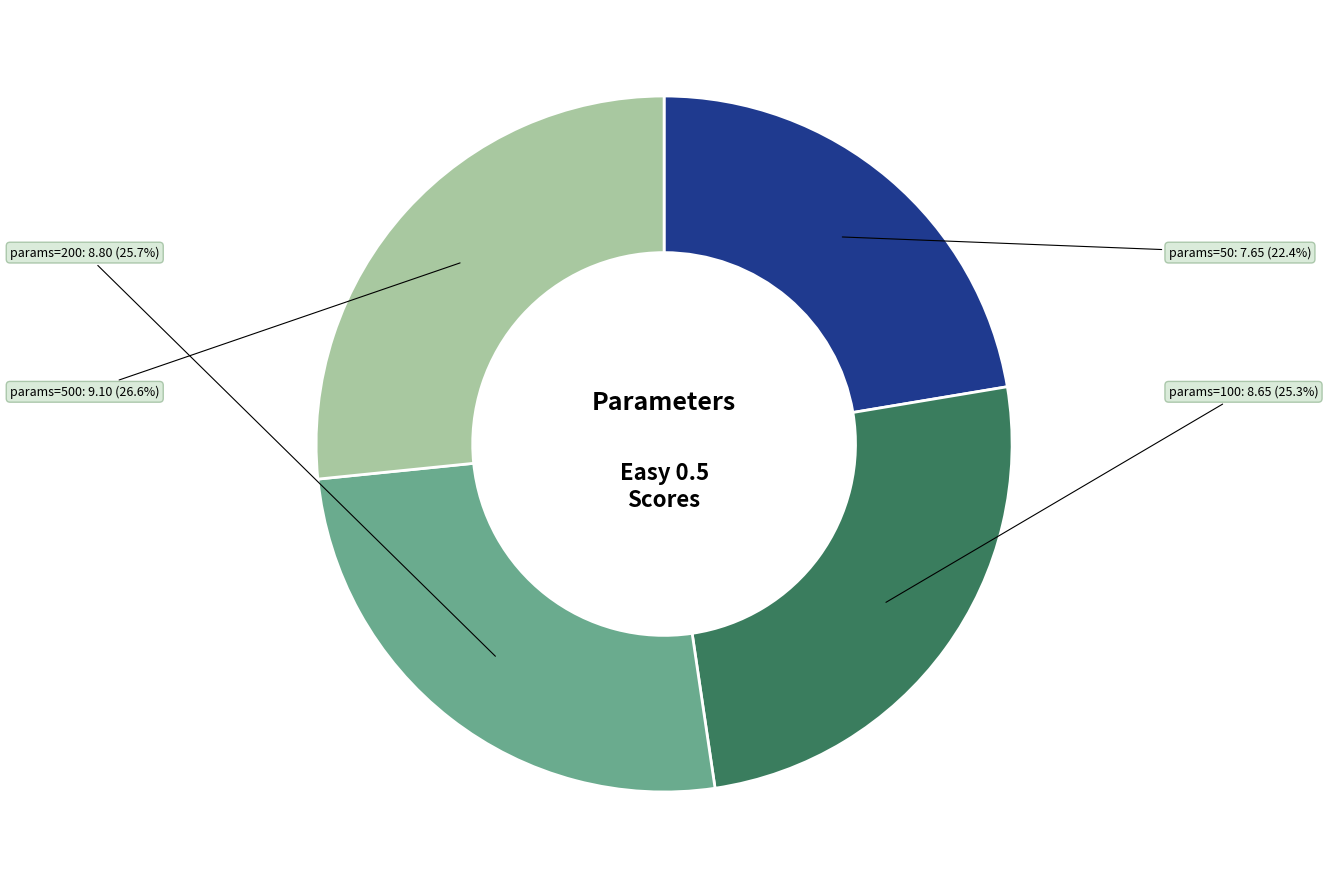

Between params=200 and params=50, which is larger?

params=200